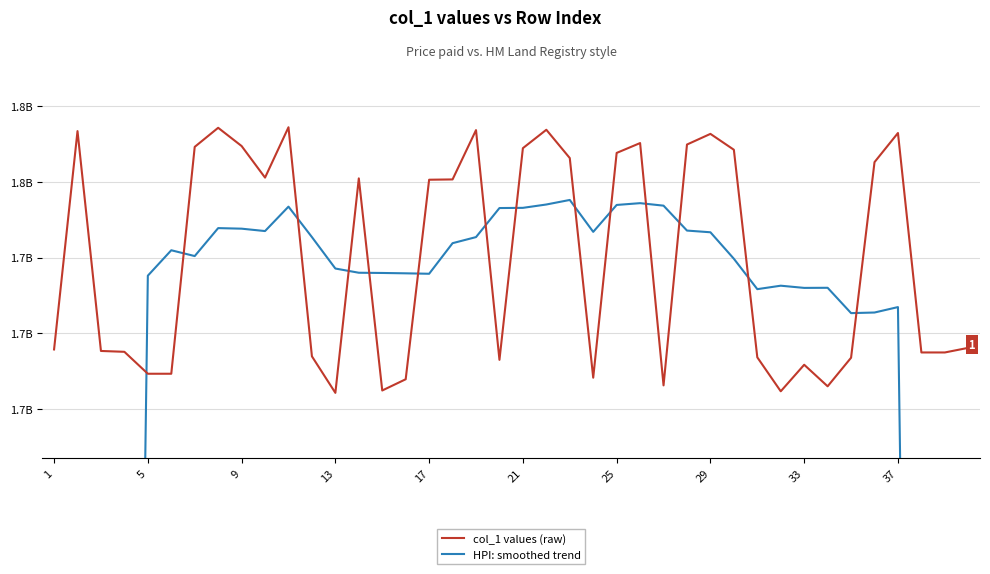

At how many categories does at least one series exceed 1058092342?

40